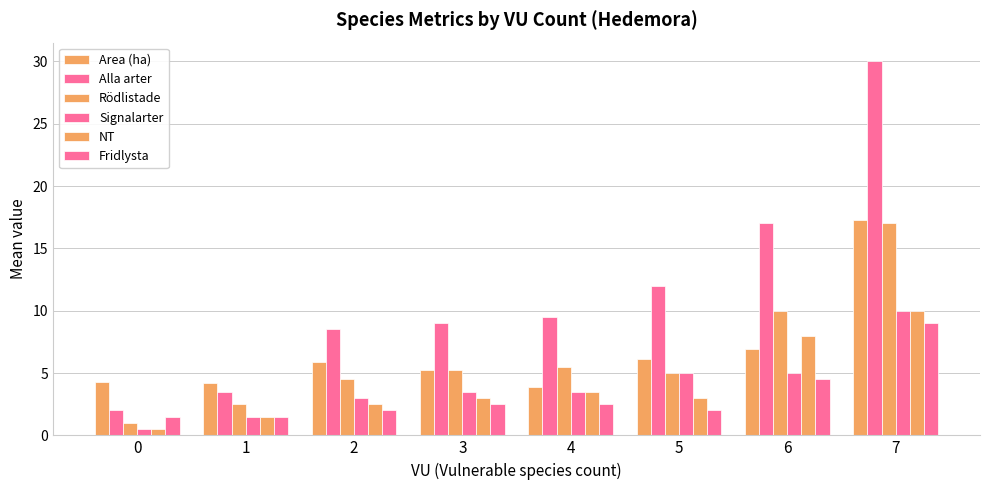

Reading left to right, transcribe all the data shown in this chart.

Area (ha): 0=4.3	1=4.2	2=5.8	3=5.2	4=3.9	5=6.1	6=6.9	7=17.3
Alla arter: 0=2.0	1=3.5	2=8.5	3=9.0	4=9.5	5=12.0	6=17.0	7=30.0
Rödlistade: 0=1.0	1=2.5	2=4.5	3=5.2	4=5.5	5=5.0	6=10.0	7=17.0
Signalarter: 0=0.5	1=1.5	2=3.0	3=3.5	4=3.5	5=5.0	6=5.0	7=10.0
NT: 0=0.5	1=1.5	2=2.5	3=3.0	4=3.5	5=3.0	6=8.0	7=10.0
Fridlysta: 0=1.5	1=1.5	2=2.0	3=2.5	4=2.5	5=2.0	6=4.5	7=9.0